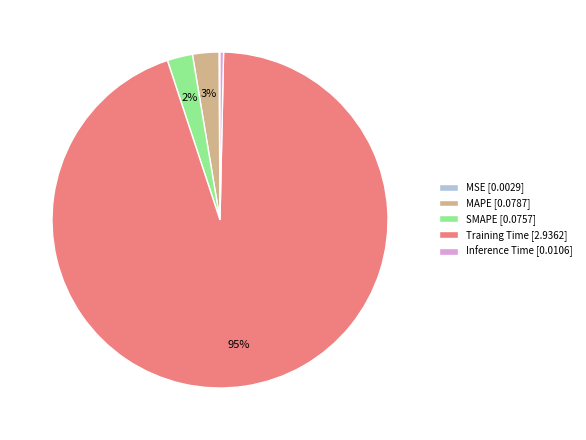

To the nearest percent, what is the average slice percentage?

20%